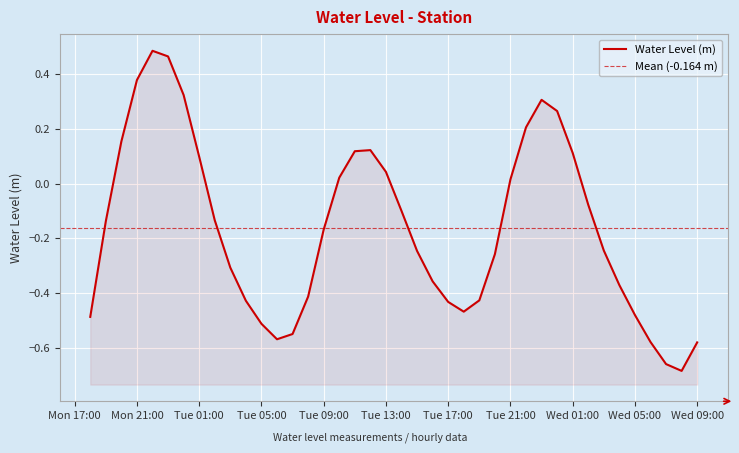

Is it true that the value at 2023-12-05 11:00:00 is 0.1?

True